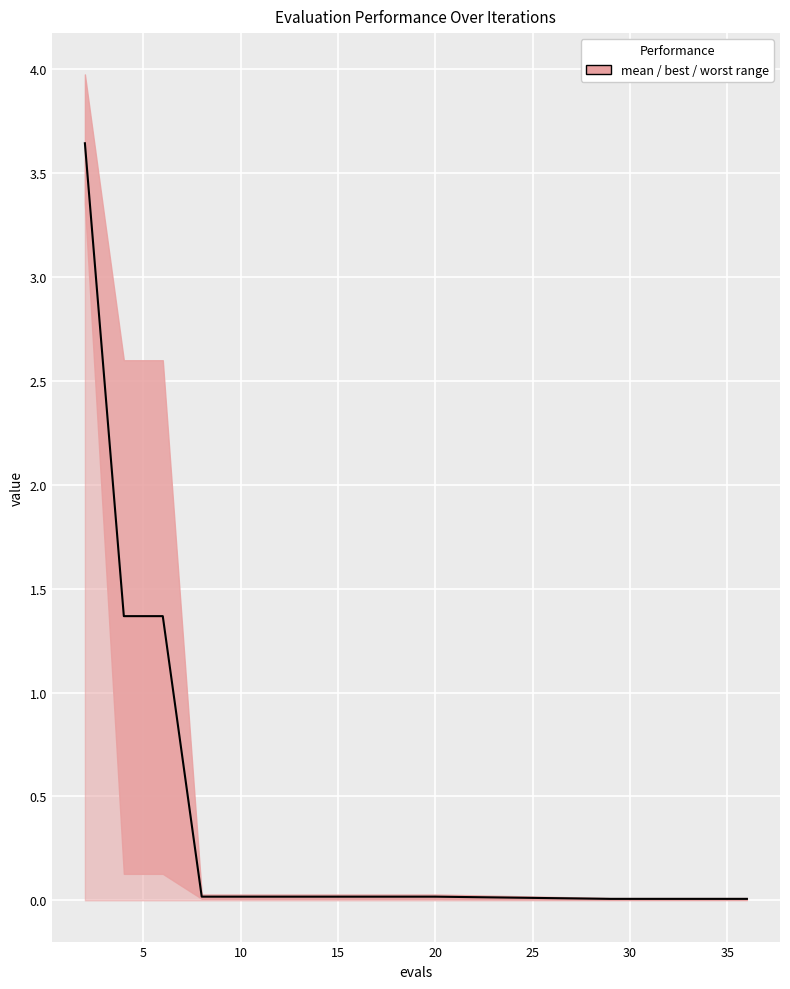

Reading left to right, transcribe all the data shown in this chart.

3.6	1.4	1.4	0.0	0.0	0.0	0.0	0.0	0.0	0.0	0.0	0.0	0.0	0.0	0.0